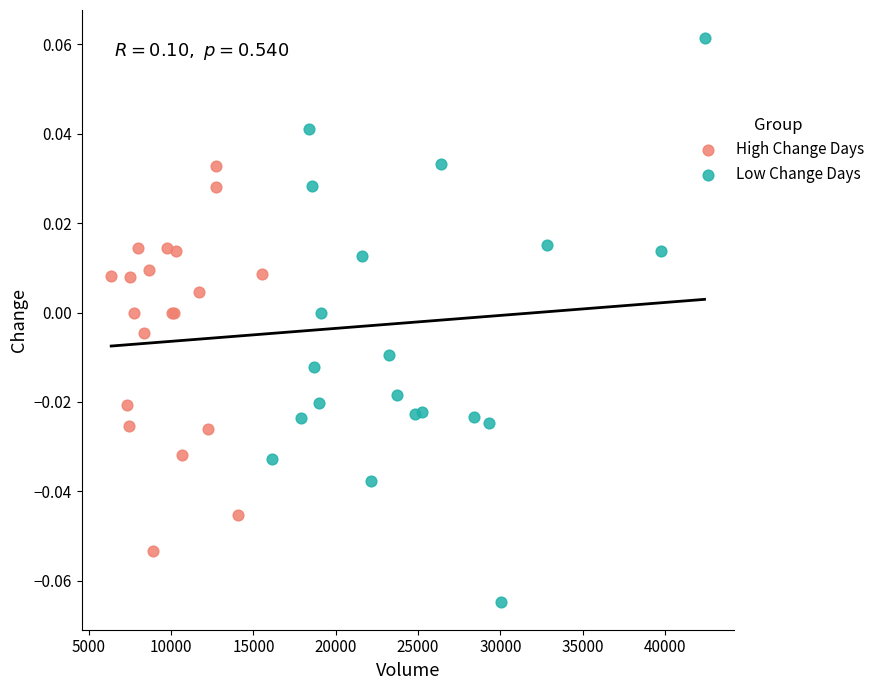

Which series reaches the maximum Y coordinate?

Low Change Days